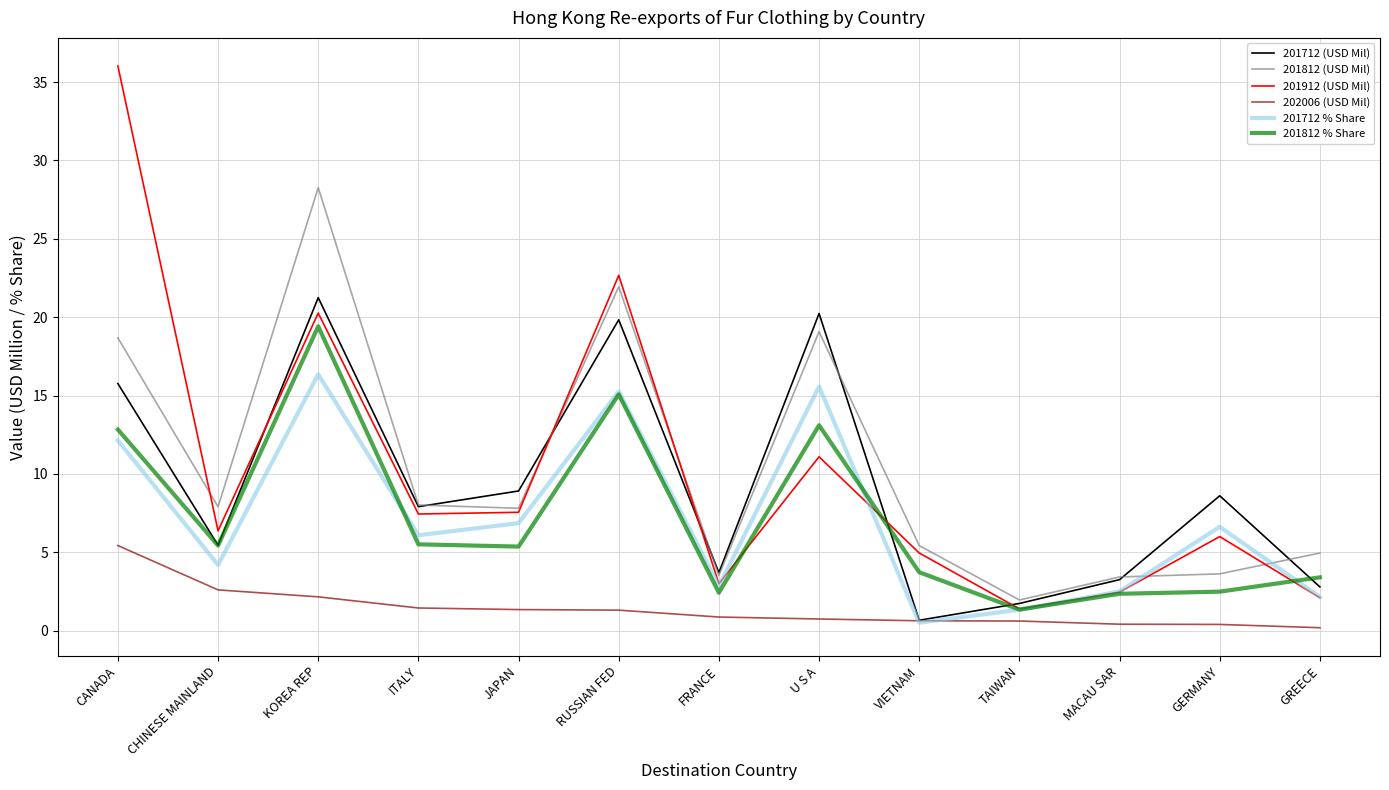

At which label does 201712 % Share reach its peak?

KOREA REP